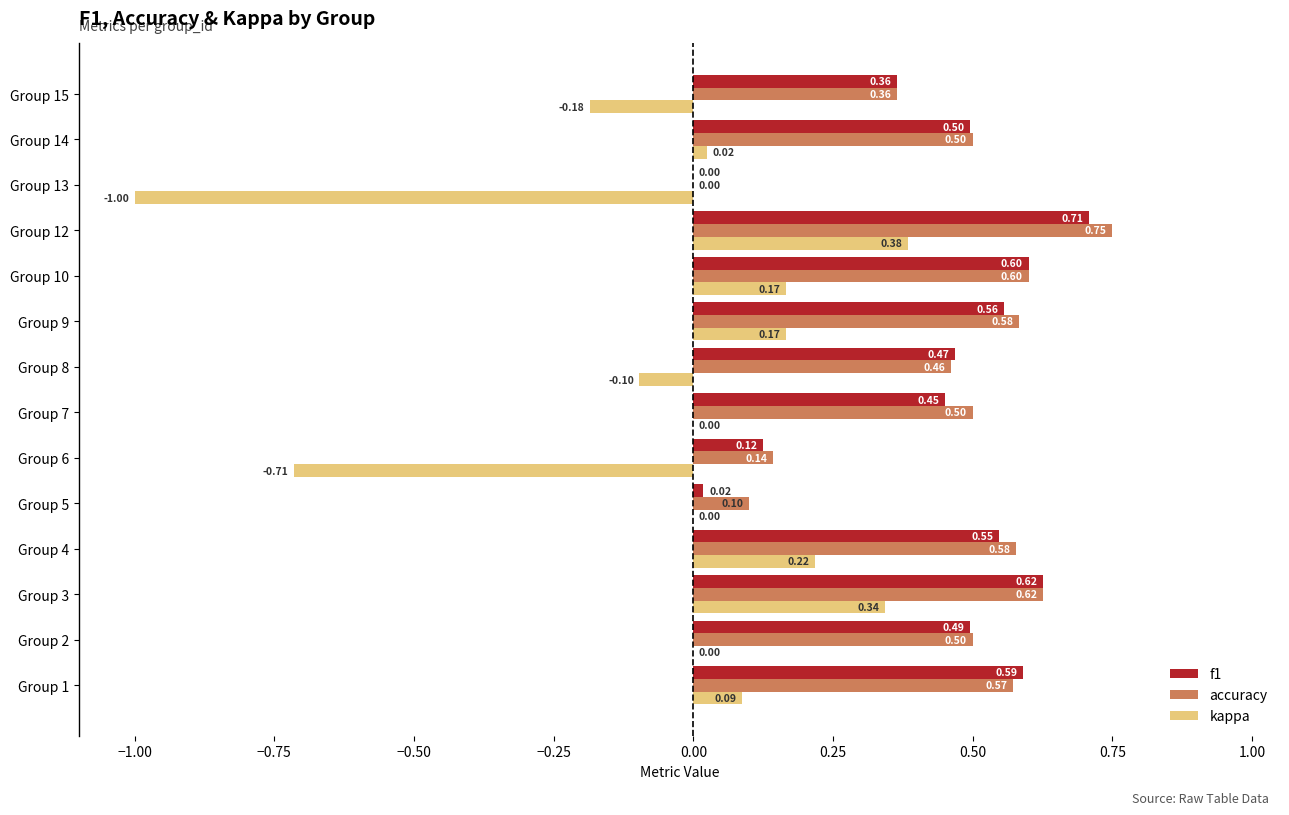

Between Group 1 and Group 4, which series saw the biggest shift?

kappa